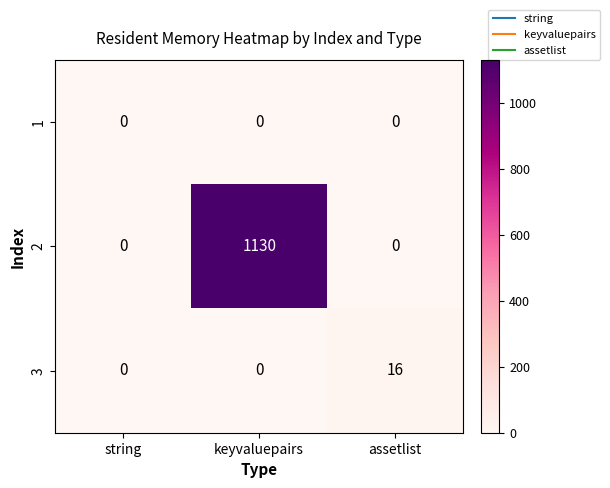

Is it true that 2 equals 602 at assetlist?

False